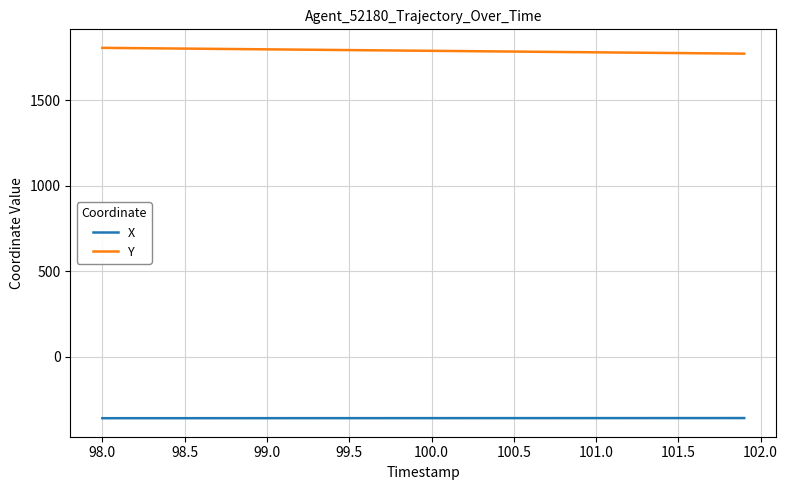

What is the greatest value displayed?

1807.1